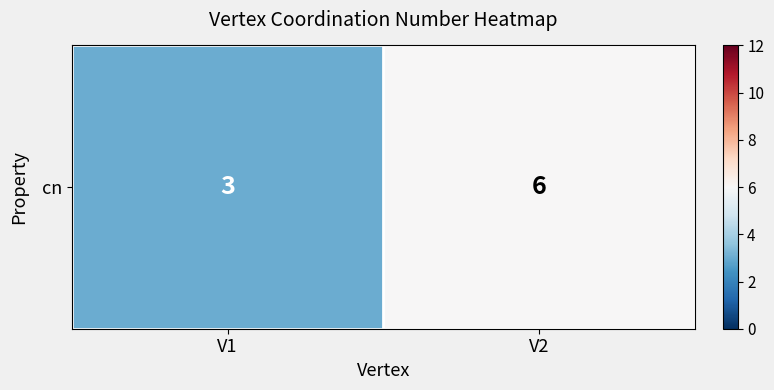

Reading left to right, list all the values displayed in this chart.

V1=3	V2=6